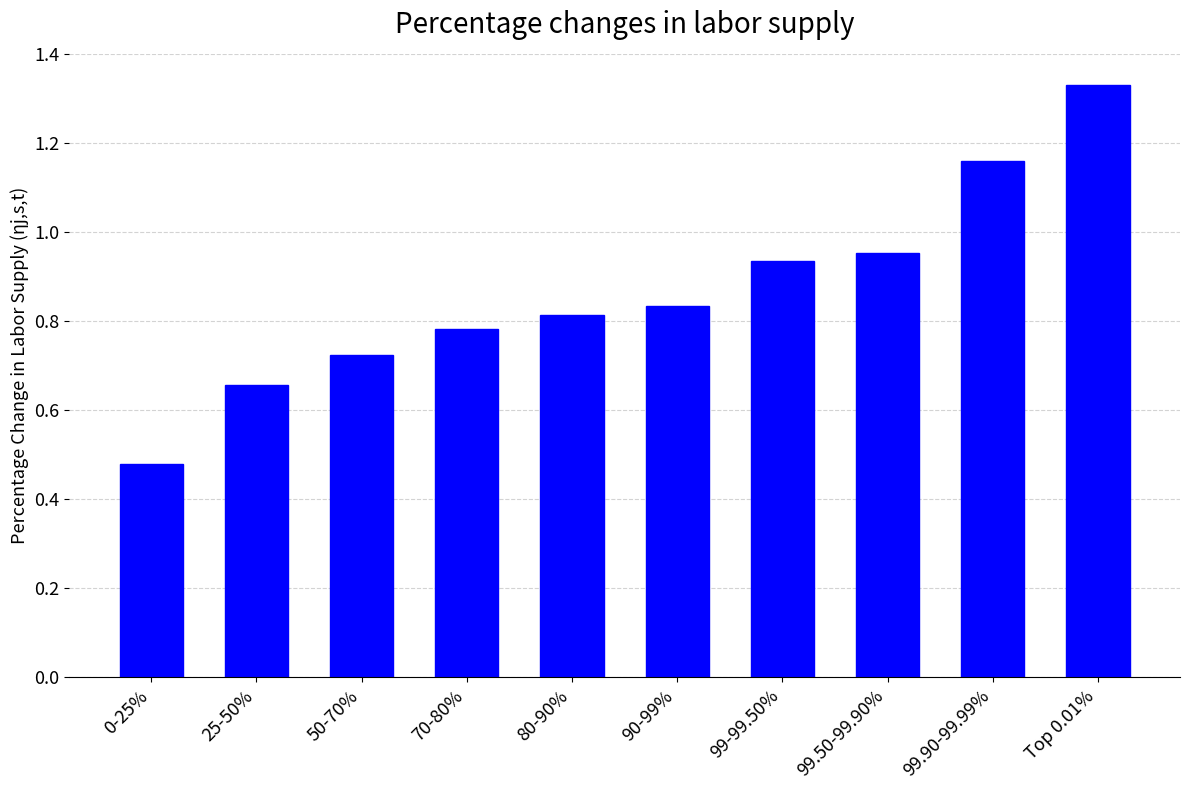

List the labels in order of value, smallest first.

0-25%, 25-50%, 50-70%, 70-80%, 80-90%, 90-99%, 99-99.50%, 99.50-99.90%, 99.90-99.99%, Top 0.01%